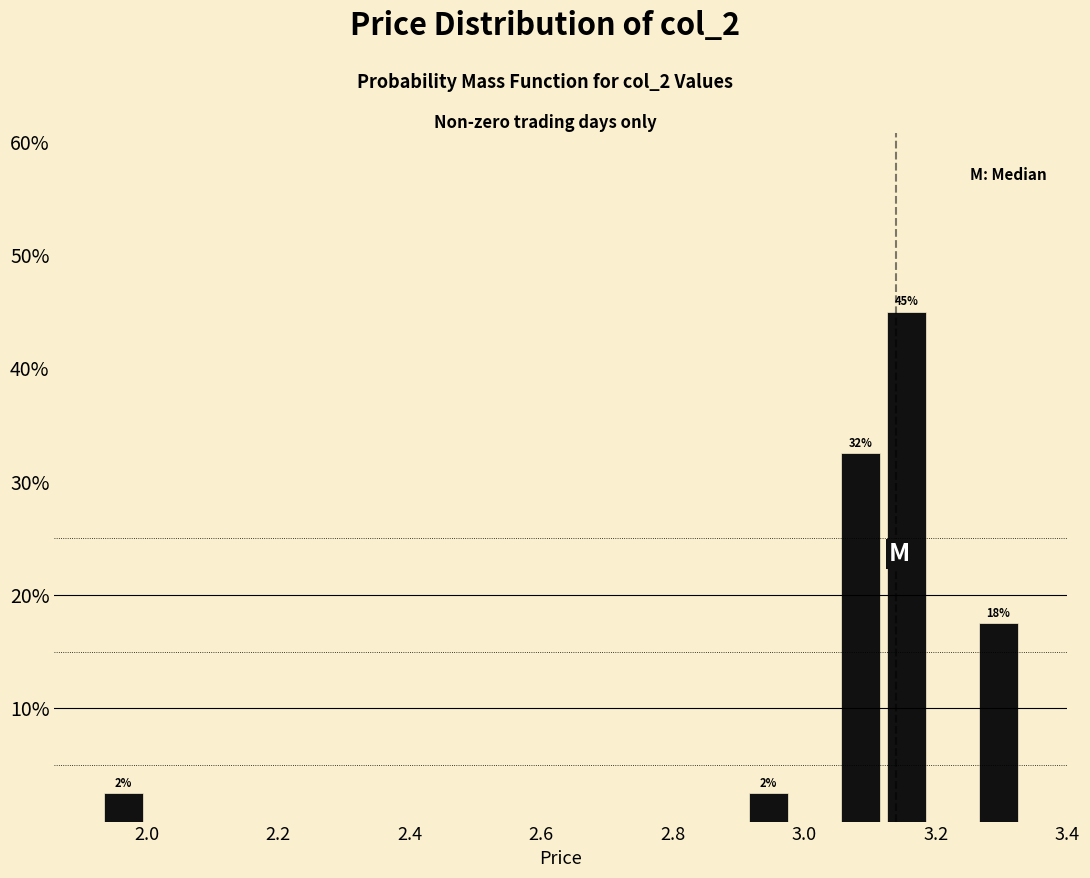

Read against the x-axis, roughly where is the centre of the tallest bar?

3.16